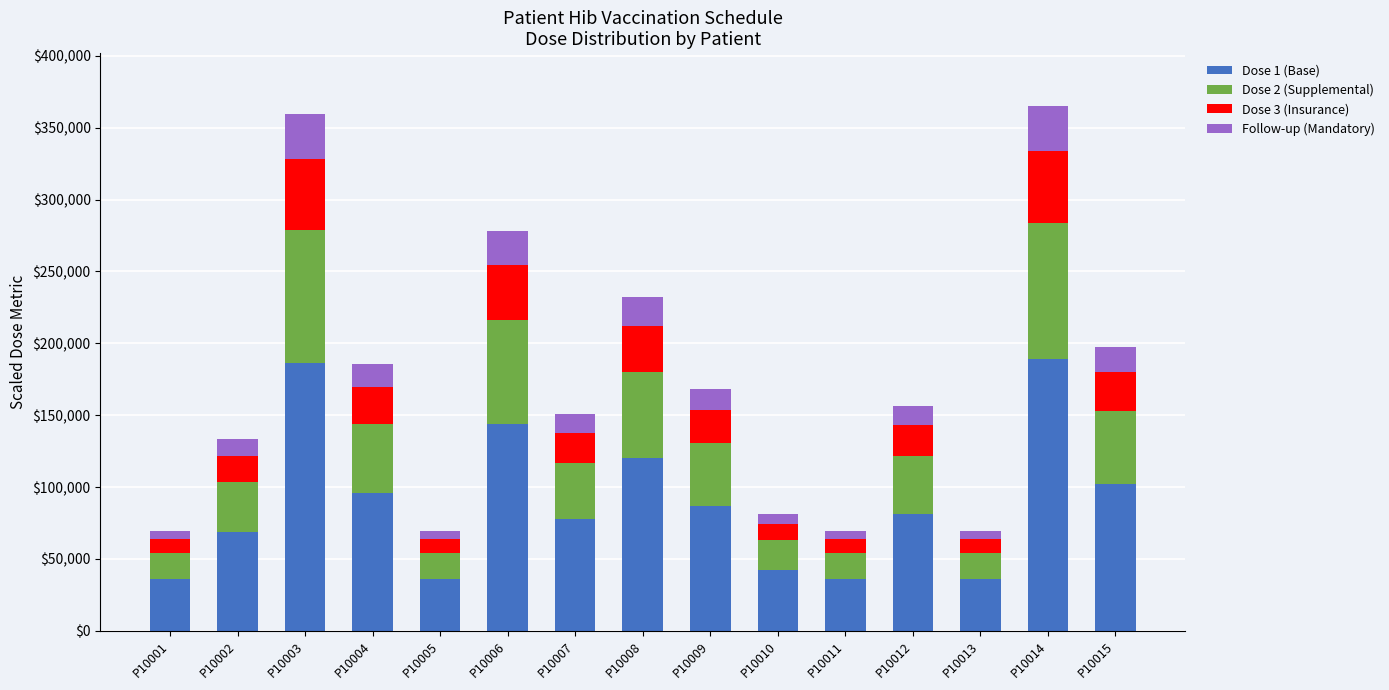

What is the lowest value of the Dose 1 (Base) series?

36000